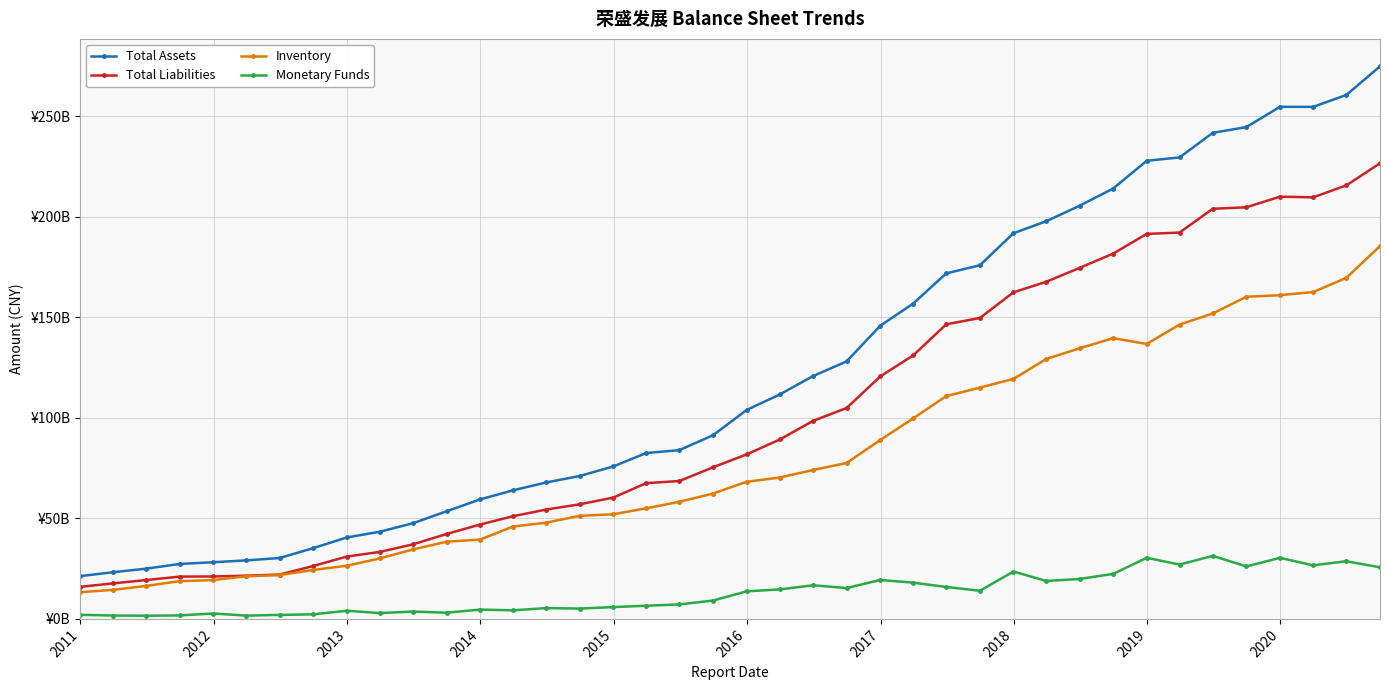

True or false: Monetary Funds and Total Assets intersect in this chart.

False